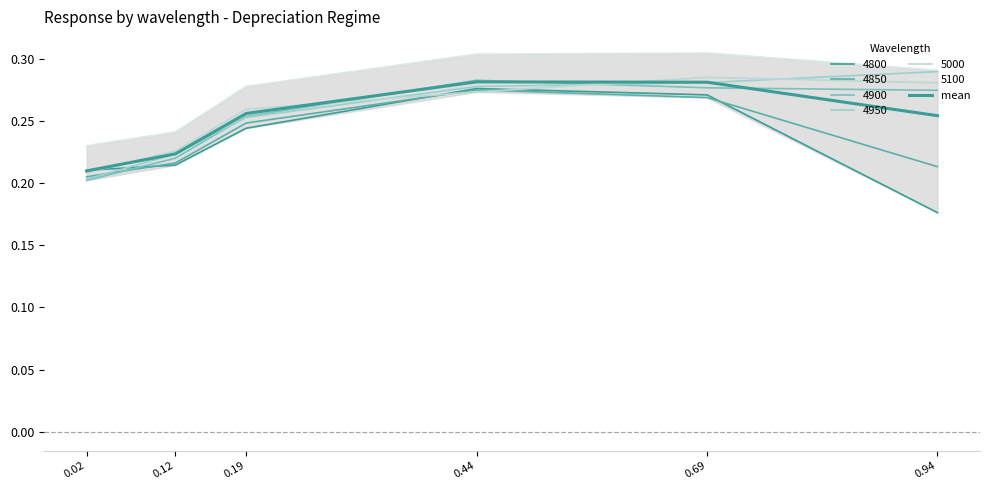

How many points are higher than both their immediate neighbors (excluding endpoints)?

1